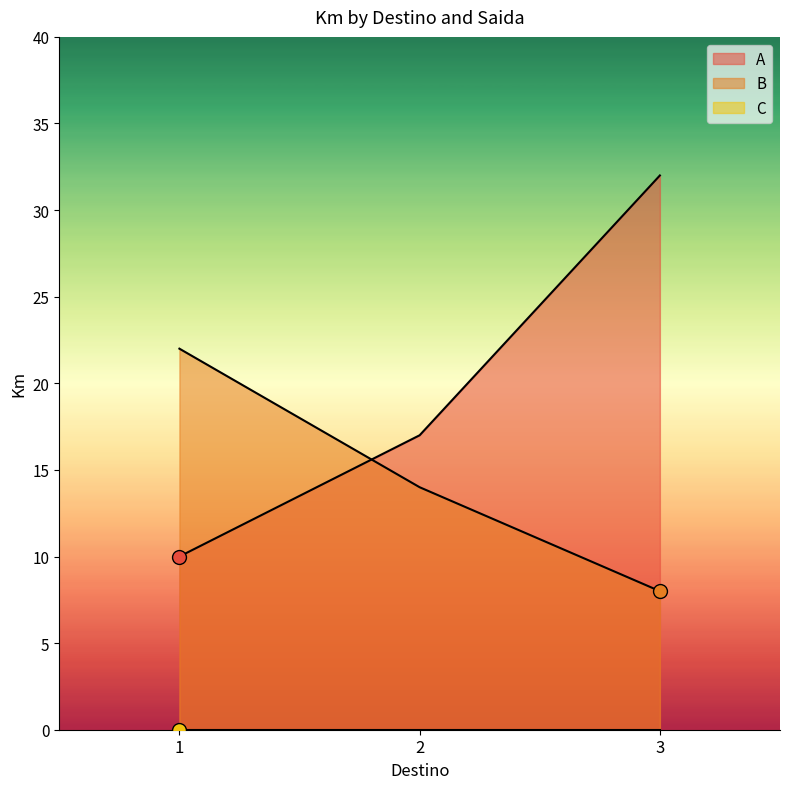

Does the chart have visible grid lines?

No